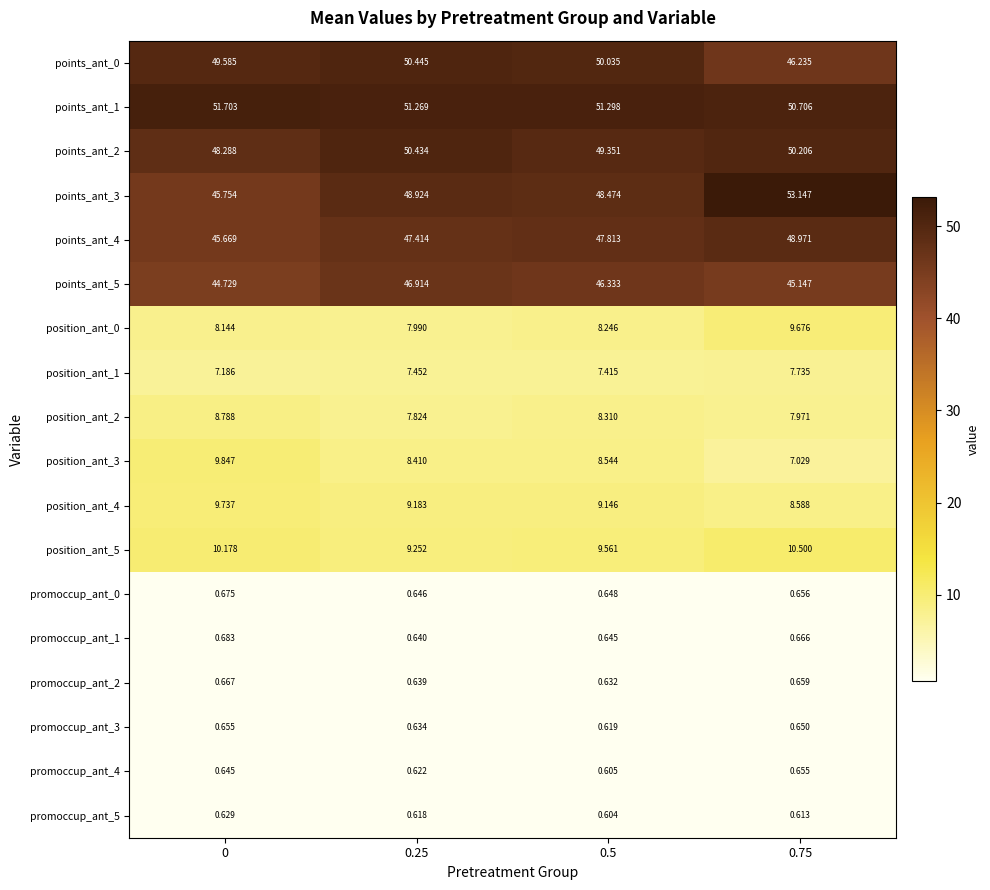

Is the value of position_ant_3 at 0.75 greater than the value of position_ant_0 at 0.75?

No